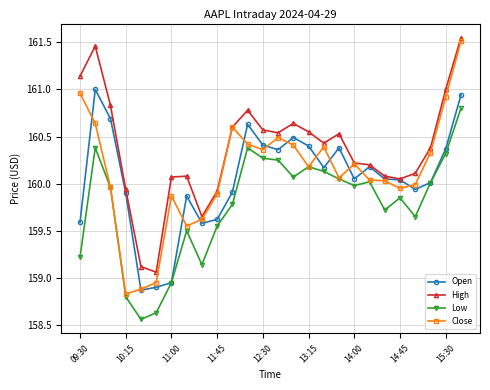

Which series has the largest range (max minus min)?

Close